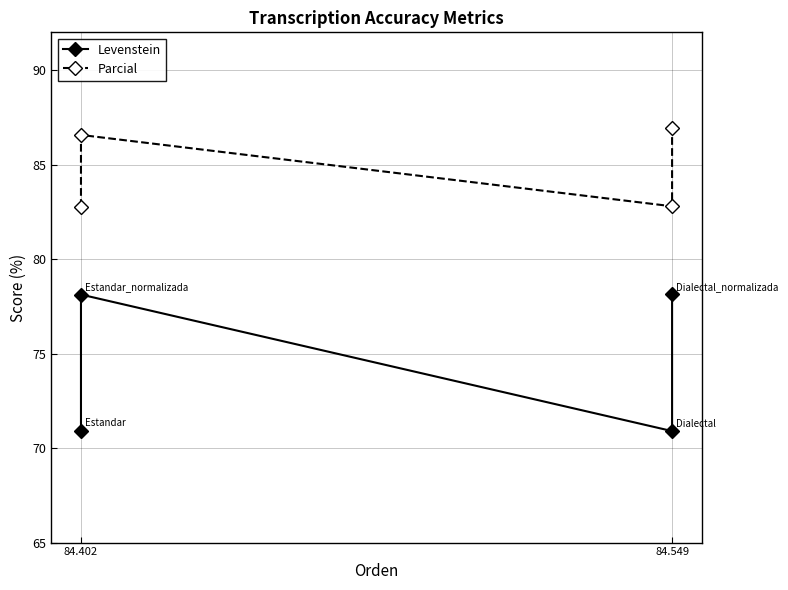

What is the difference between the Parcial values at 2 and 3?

4.2